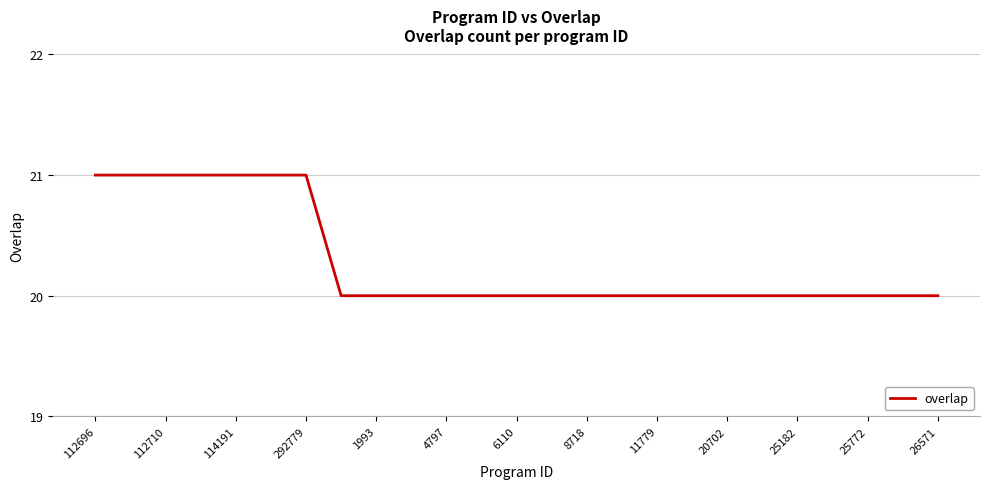

What is the smallest value displayed?

20